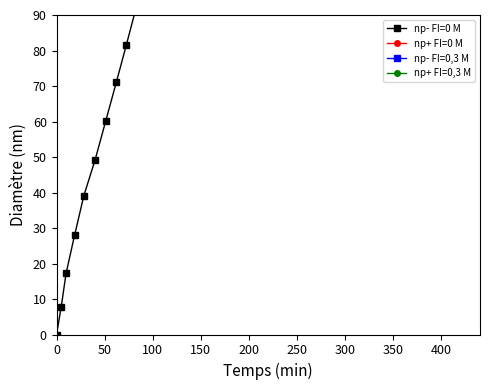

What is the value of the np+ FI=0,3 M point at the 5th from the left?

218.8